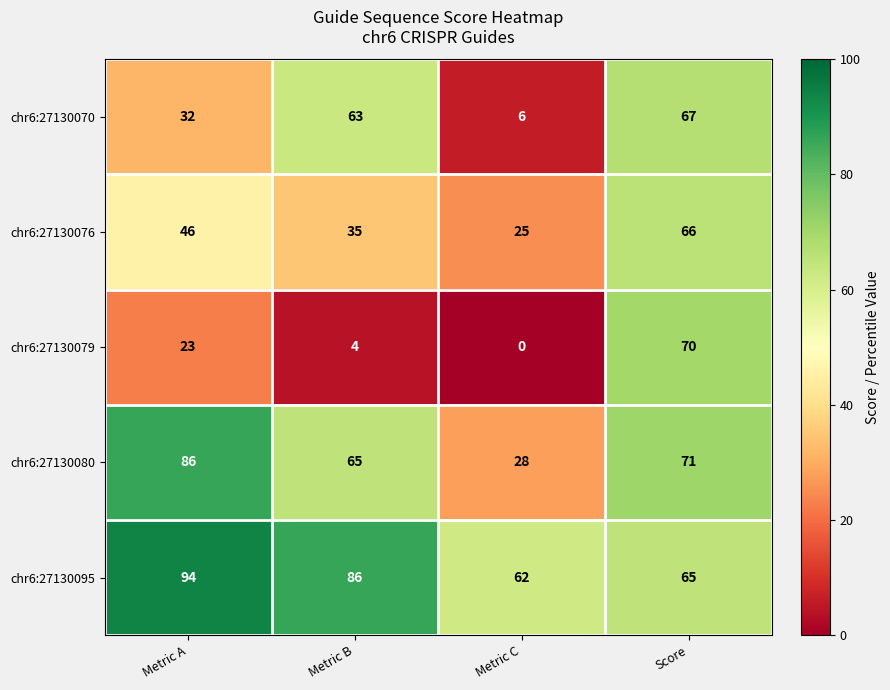

Reading left to right, extract all data points from this chart.

chr6:27130070: 32	63	6	67
chr6:27130076: 46	35	25	66
chr6:27130079: 23	4	0	70
chr6:27130080: 86	65	28	71
chr6:27130095: 94	86	62	65